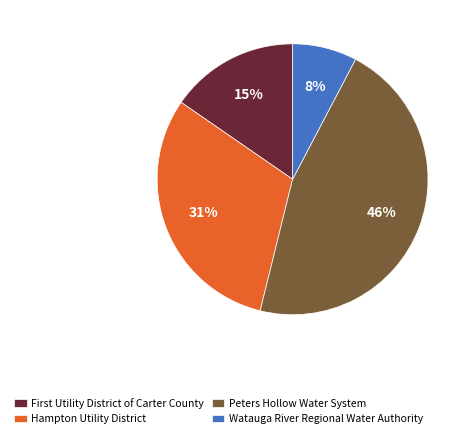

What is the smallest slice in the pie chart?

Watauga River Regional Water Authority